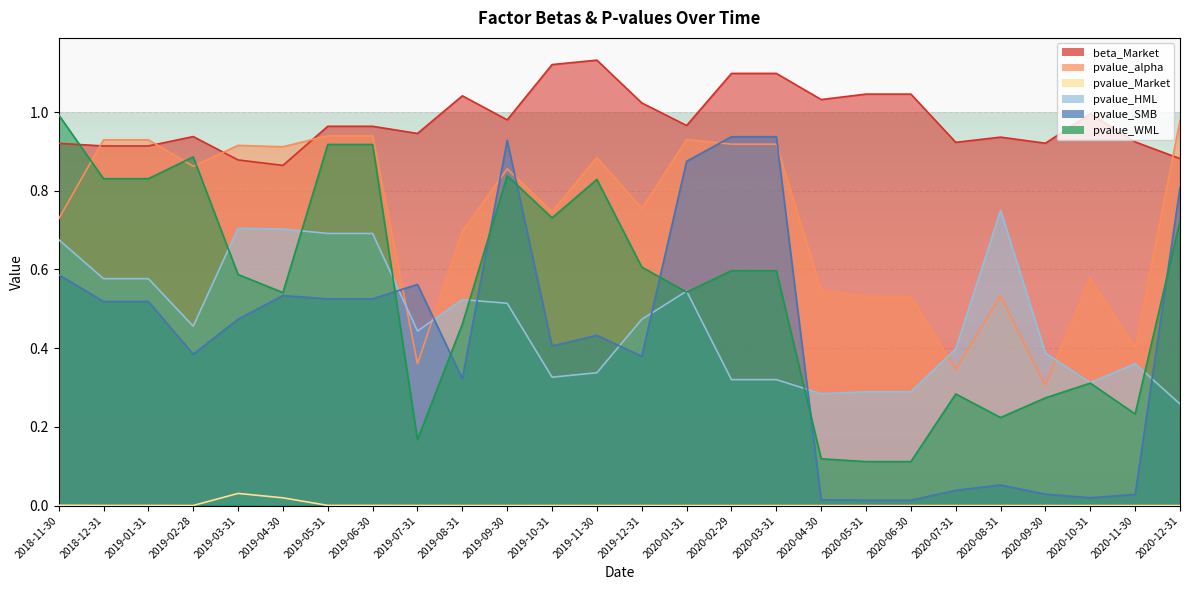

Which label corresponds to the largest value in the chart?

2019-11-30